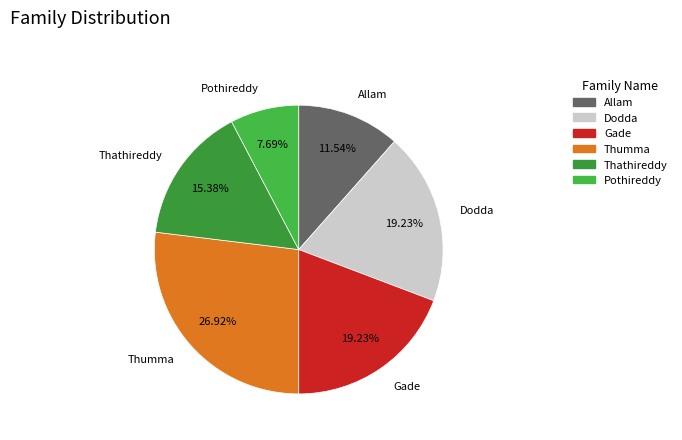

True or false: Thathireddy accounts for 15% of the total.

True